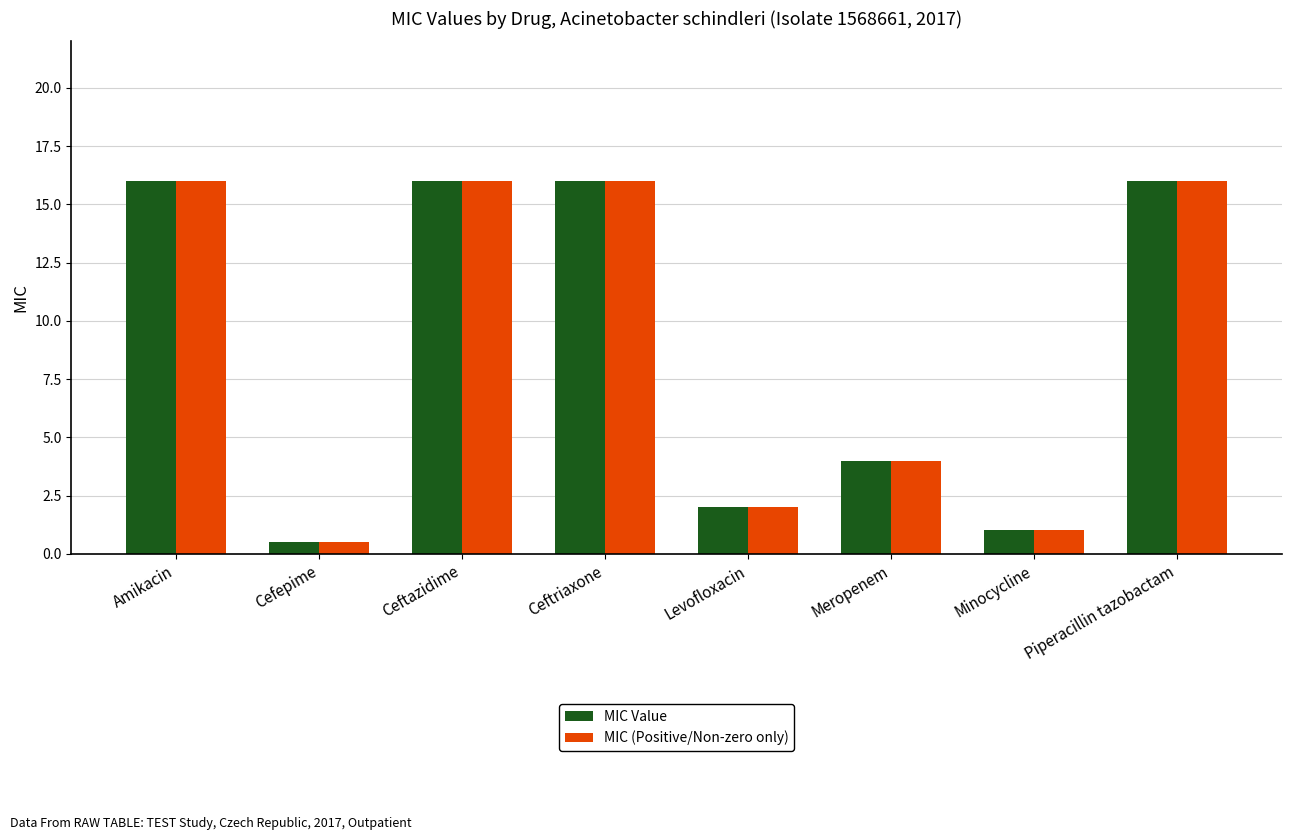

Reading right to left, what are all the values shown in this chart?

MIC Value: 16.0	1.0	4.0	2.0	16.0	16.0	0.5	16.0
MIC (Positive/Non-zero only): 16.0	1.0	4.0	2.0	16.0	16.0	0.5	16.0